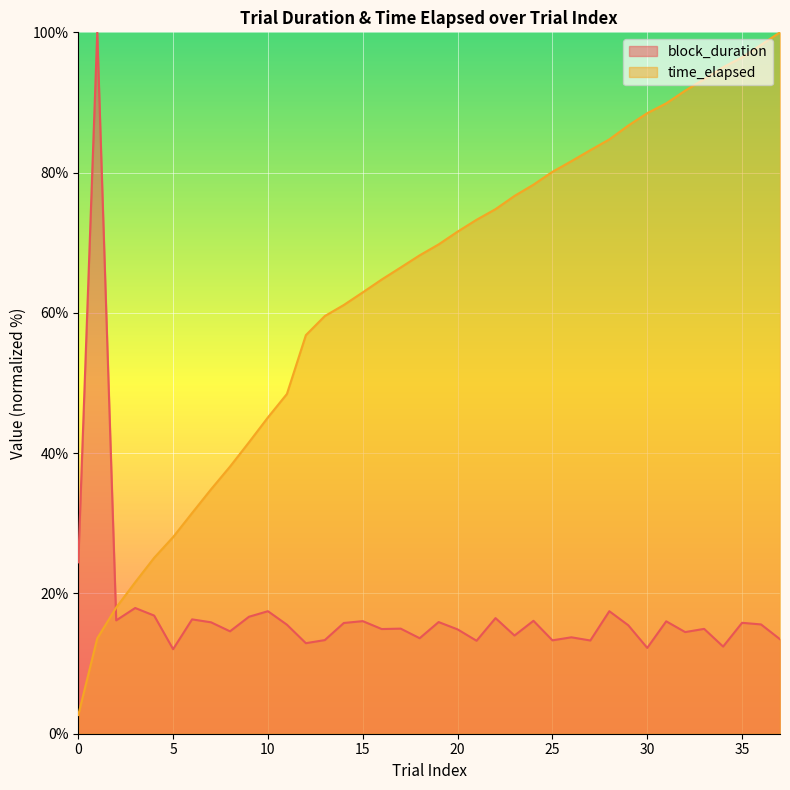

Count the number of categories in the chart.

38